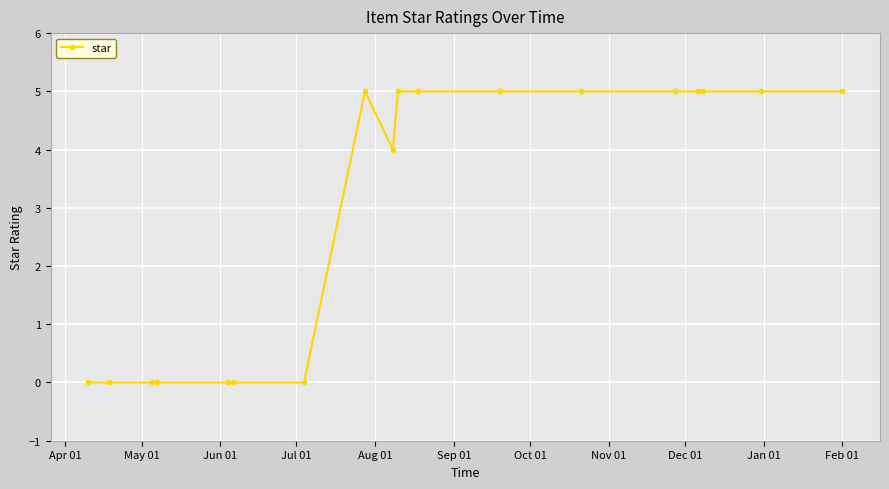

What is the maximum value shown in the chart?

5